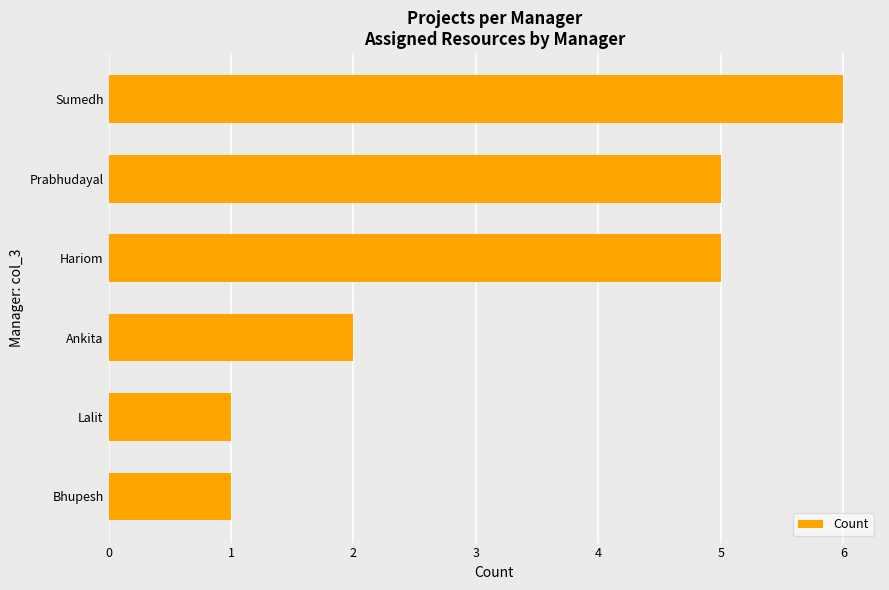

The chart shows a value of 3 at Ankita. True or false?

False